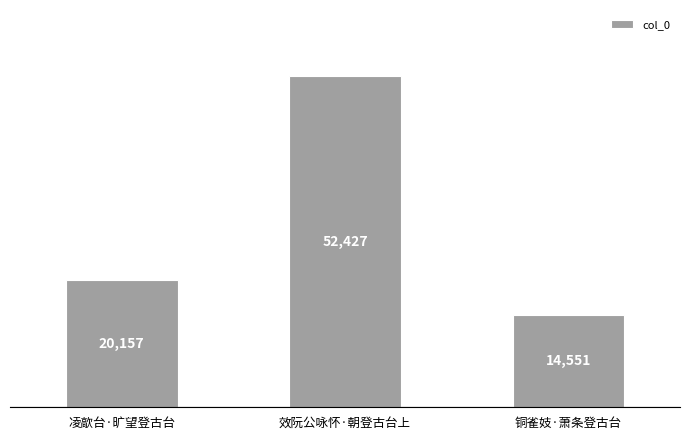

Does the chart contain stacked bars?

No